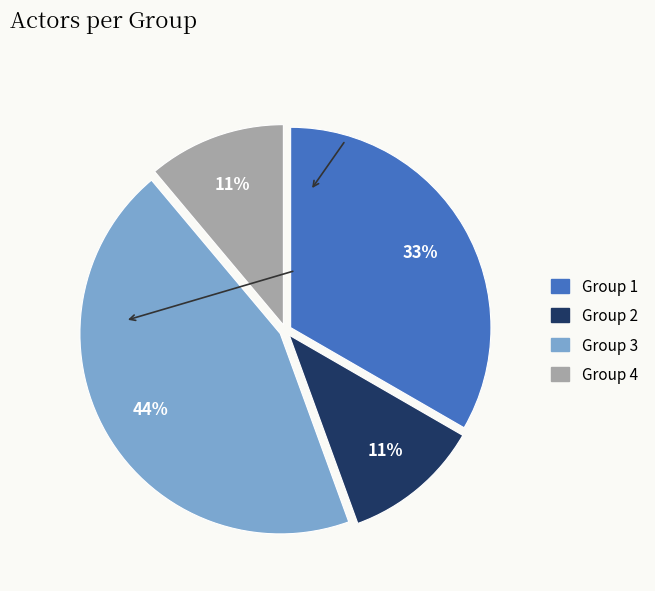

Is there any slice that represents more than half of the pie?

No